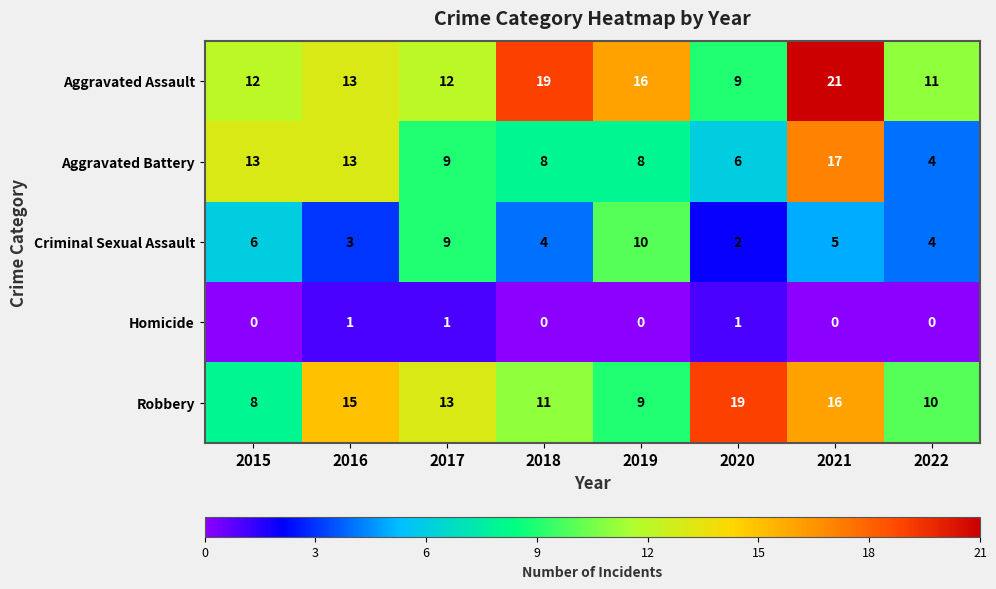

Rank the series by their maximum value, from lowest to highest.

Homicide, Criminal Sexual Assault, Aggravated Battery, Robbery, Aggravated Assault